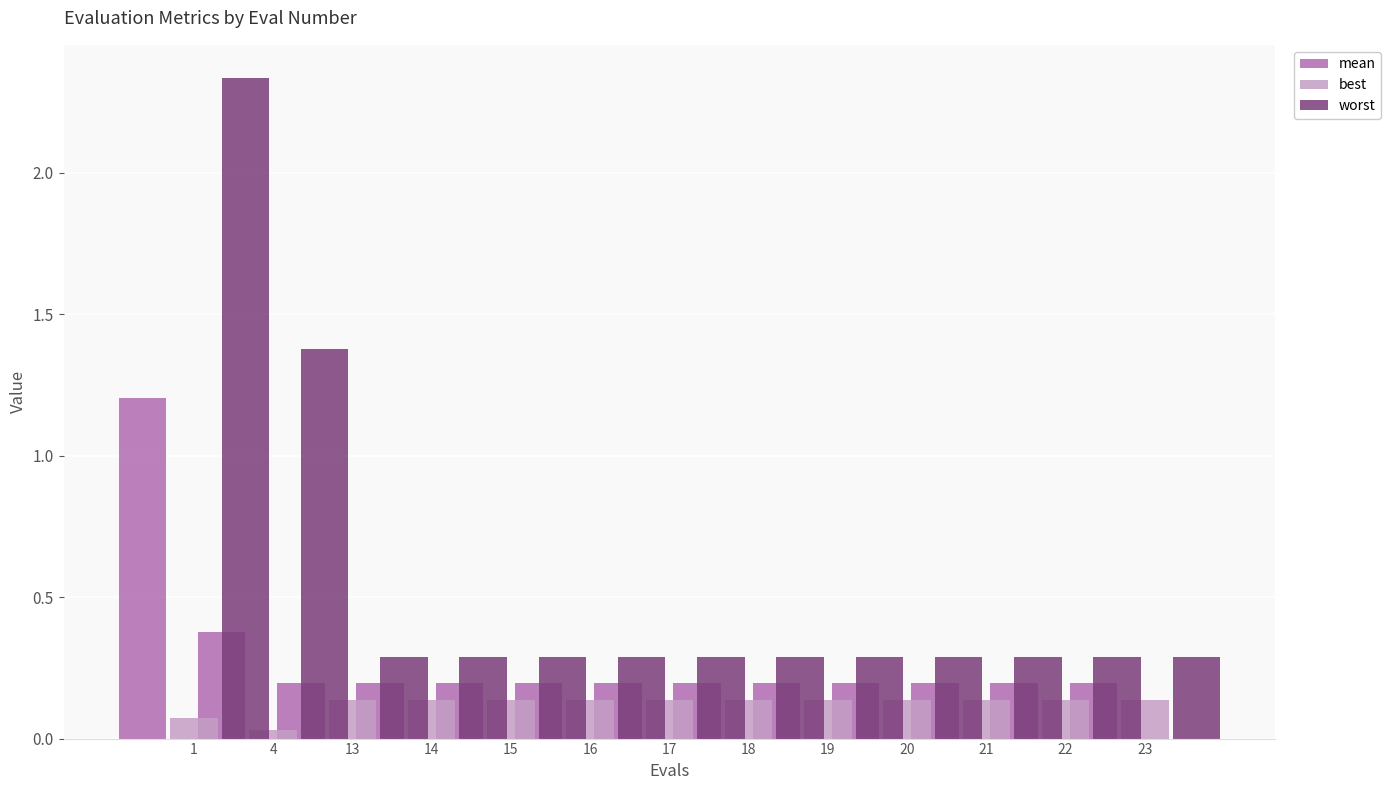

At how many categories does at least one series exceed 0?

13